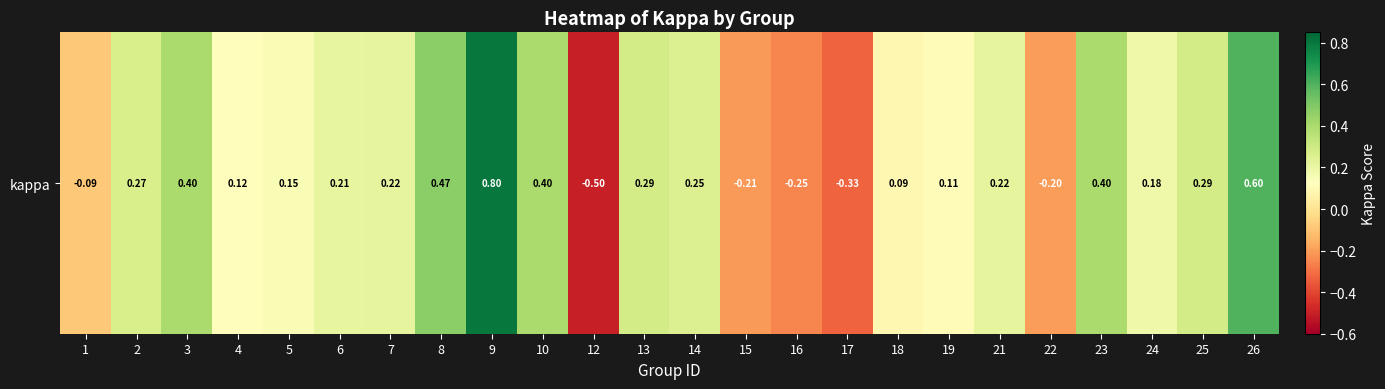

Which has a higher value, 6 or 16?

6